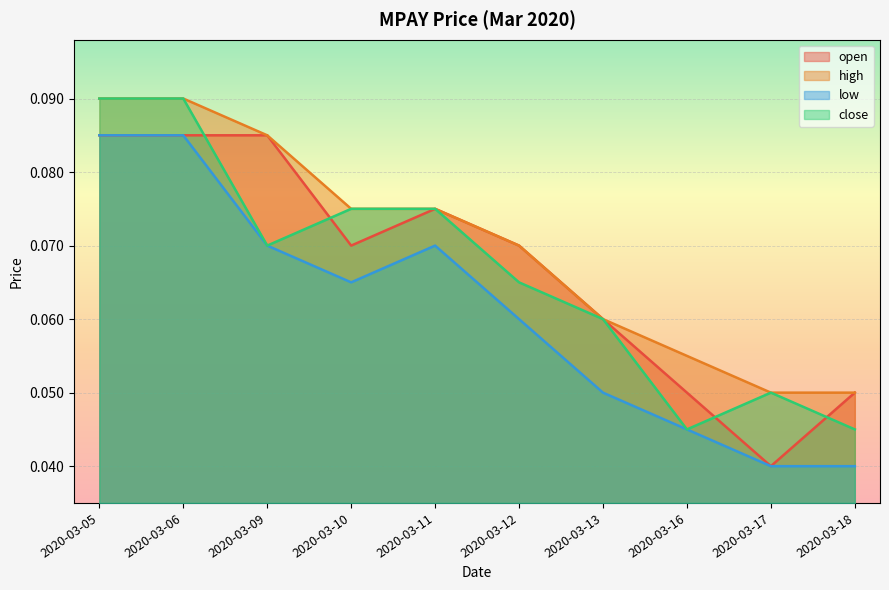

Does the chart display data point markers on the line(s)?

No